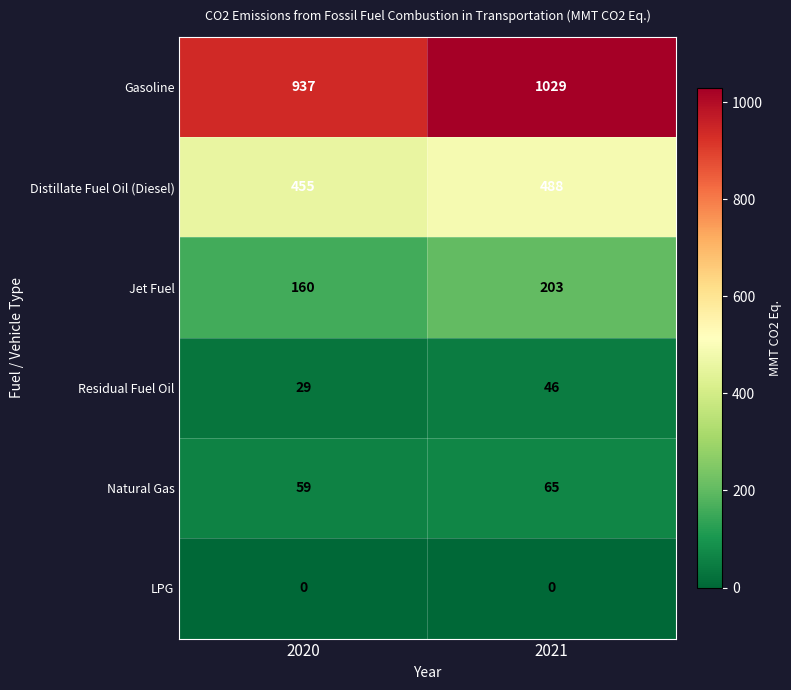

Reading left to right, list all the values displayed in this chart.

Gasoline: 937	1029
Distillate Fuel Oil (Diesel): 455	488
Jet Fuel: 160	203
Residual Fuel Oil: 29	46
Natural Gas: 59	65
LPG: 0	0